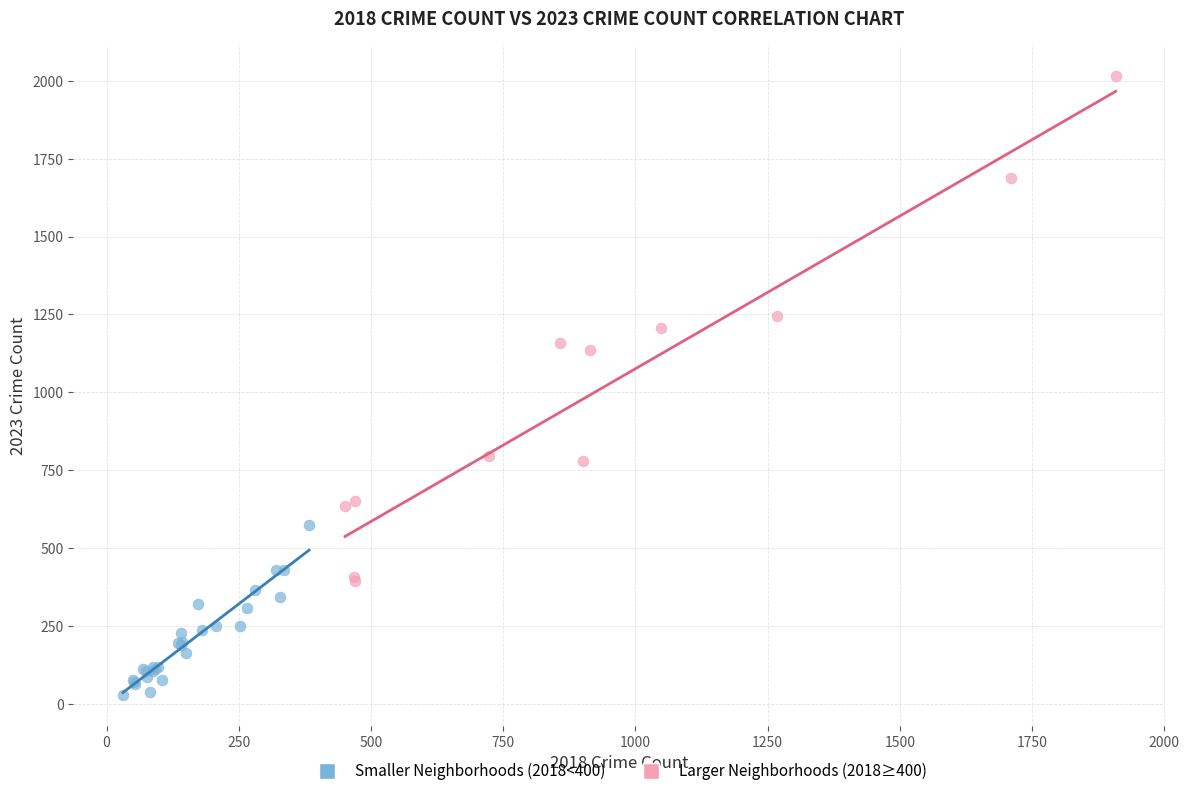

Which series reaches the minimum Y coordinate?

Smaller Neighborhoods (2018<400)